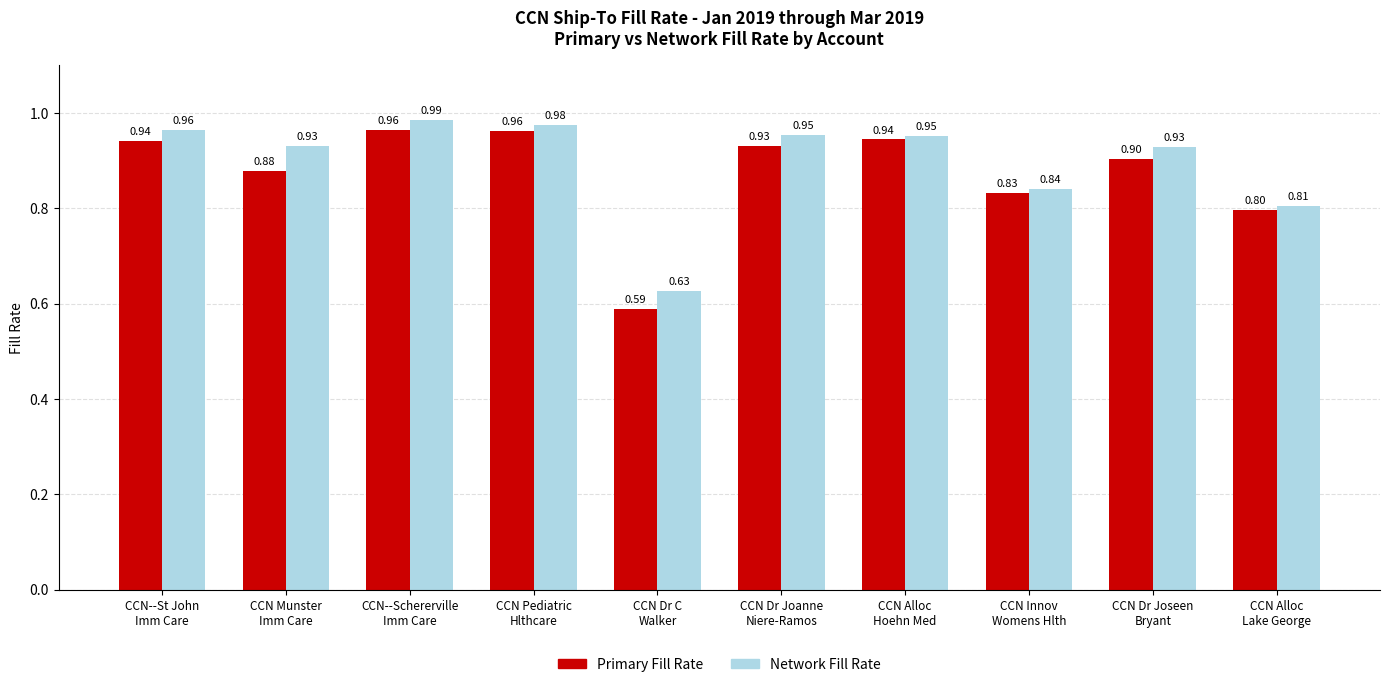

The value of Network Fill Rate at CCN Alloc
Hoehn Med is 0.4. True or false?

False